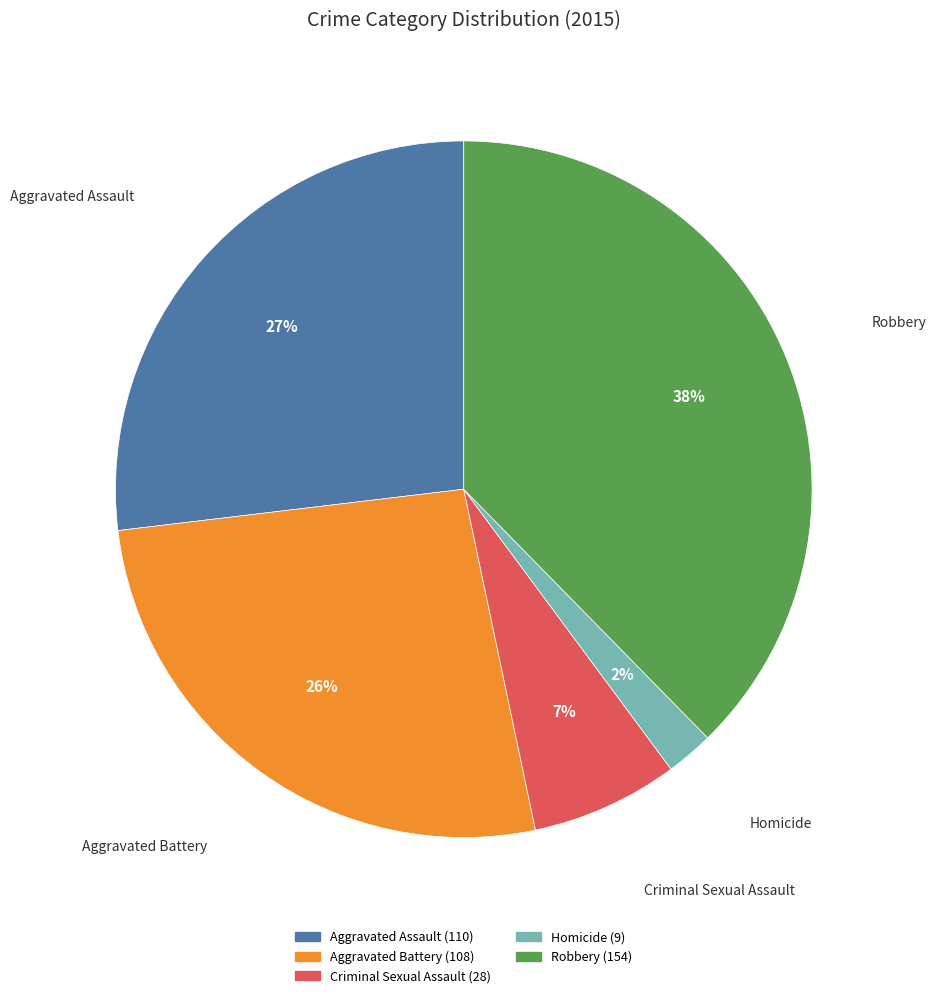

To the nearest percent, what is the average slice percentage?

20%